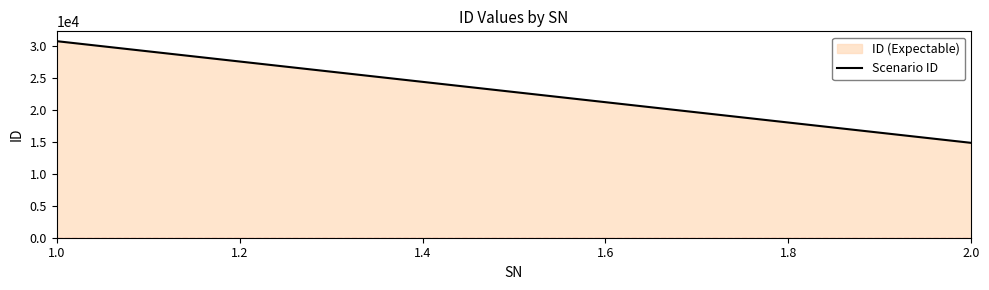

What is the average value?

22788